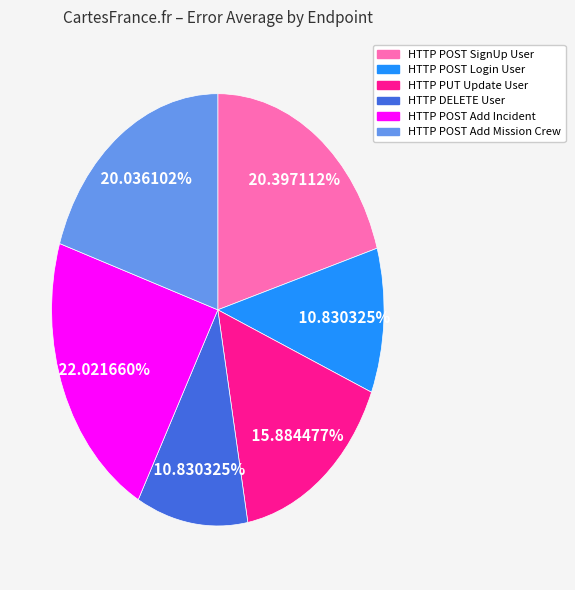

The HTTP POST Login User slice represents 11% of the pie. True or false?

True